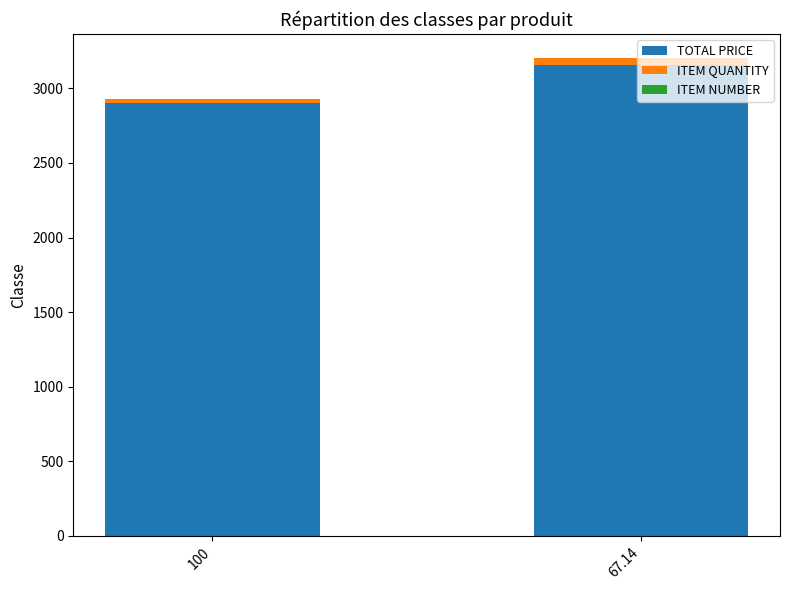

True or false: TOTAL PRICE has a value of 2900.0 at 100.

True